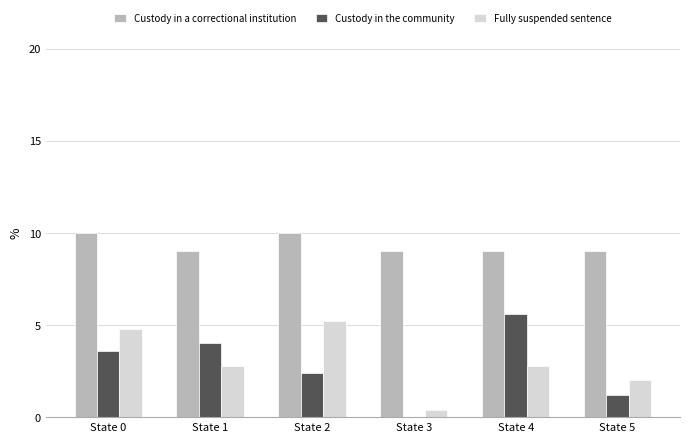

Reading left to right, list all the values displayed in this chart.

Custody in a correctional institution: State 0=10.0	State 1=9.0	State 2=10.0	State 3=9.0	State 4=9.0	State 5=9.0
Custody in the community: State 0=3.6	State 1=4.0	State 2=2.4	State 3=0.0	State 4=5.6	State 5=1.2
Fully suspended sentence: State 0=4.8	State 1=2.8	State 2=5.2	State 3=0.4	State 4=2.8	State 5=2.0